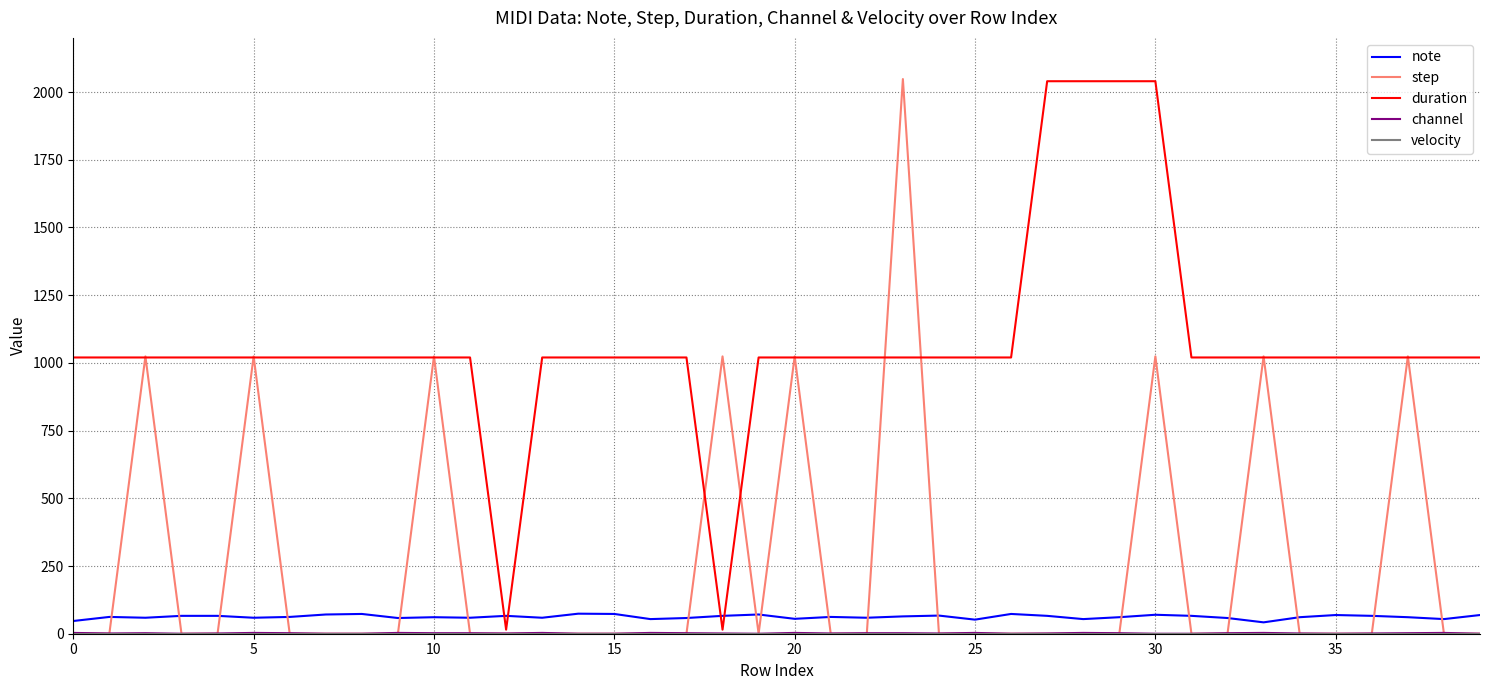

What is the greatest value displayed?

2048